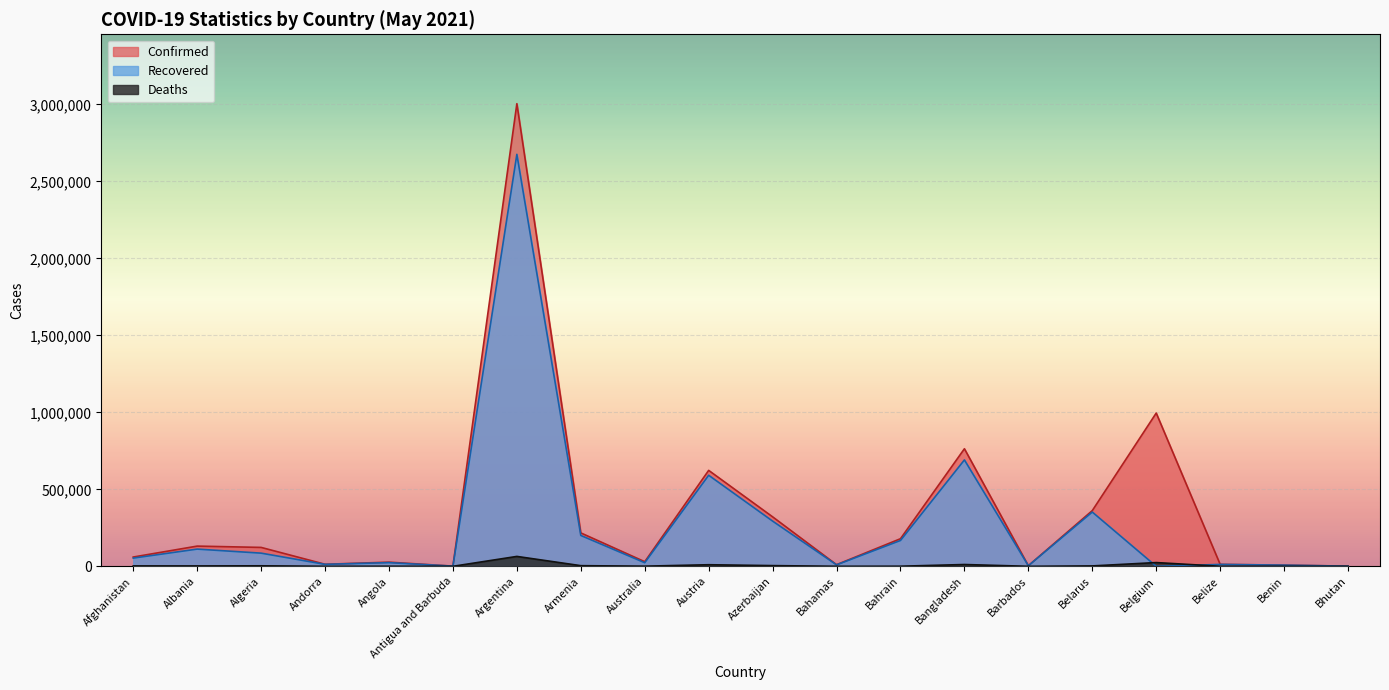

What is the sum of all Deaths values?

133048